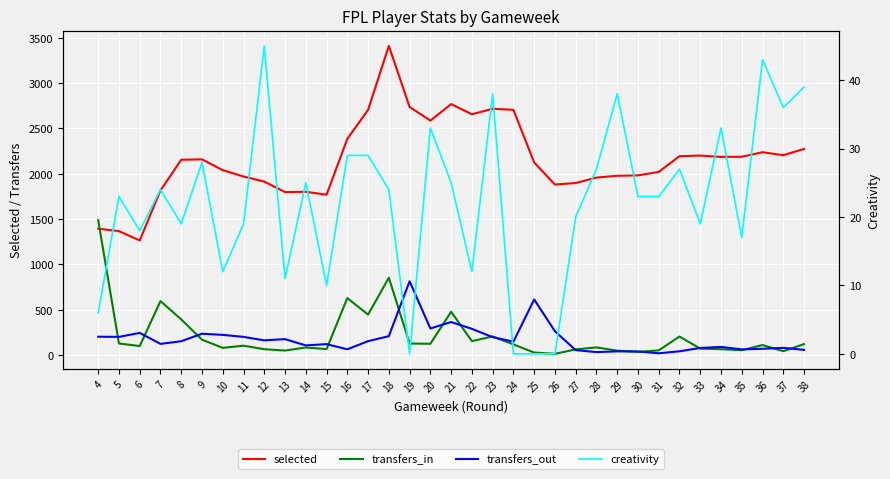

Where does the creativity series first go above 23?

7